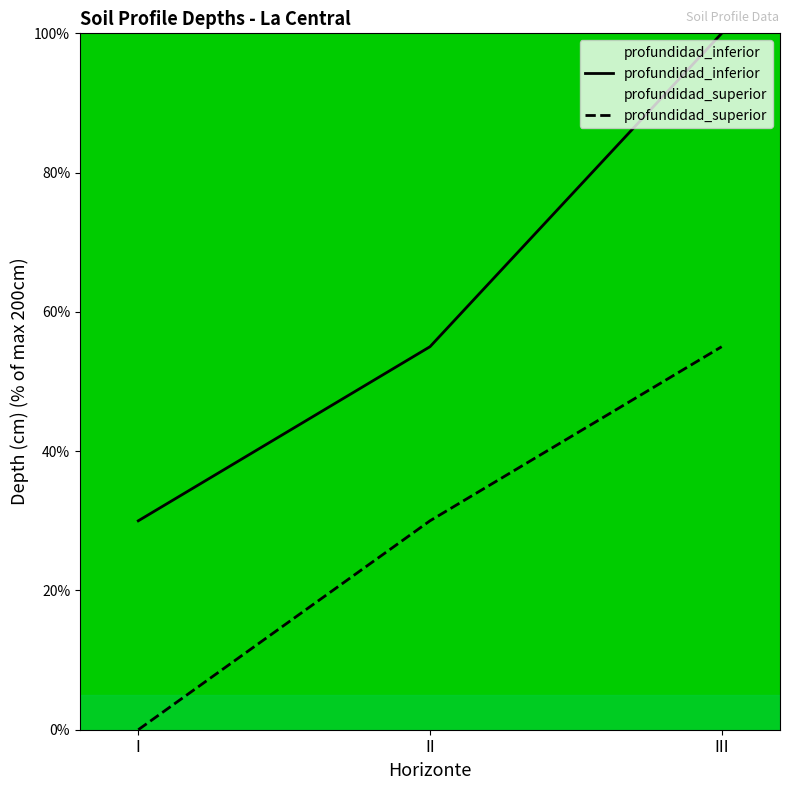

Where is profundidad_inferior nearest to the value 65?

II